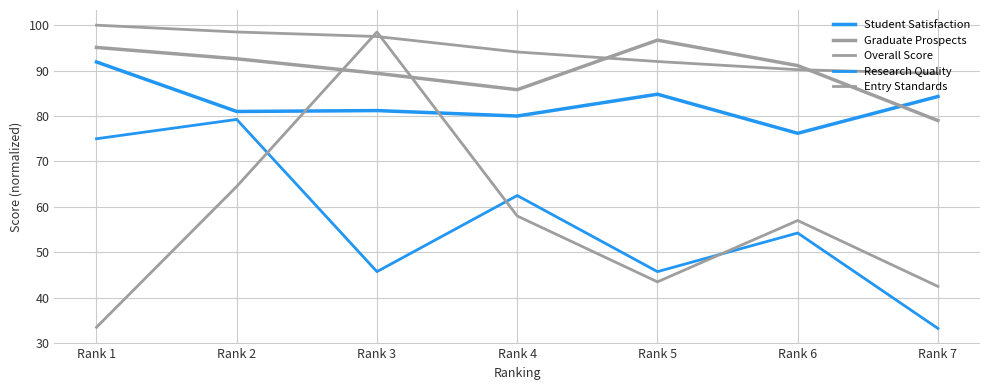

Reading right to left, list all the values displayed in this chart.

Student Satisfaction: 84.3	76.2	84.8	80.0	81.2	81.0	91.9
Graduate Prospects: 79.0	91.1	96.7	85.8	89.4	92.6	95.1
Overall Score: 89.4	90.2	92.0	94.1	97.5	98.5	100.0
Research Quality: 33.2	54.2	45.8	62.5	45.8	79.2	75.0
Entry Standards: 42.5	57.0	43.5	58.0	98.5	64.5	33.5